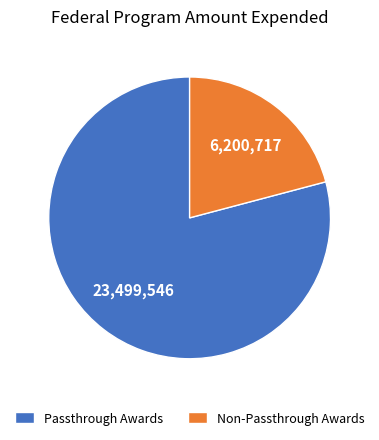

Is there any slice that represents more than half of the pie?

Yes